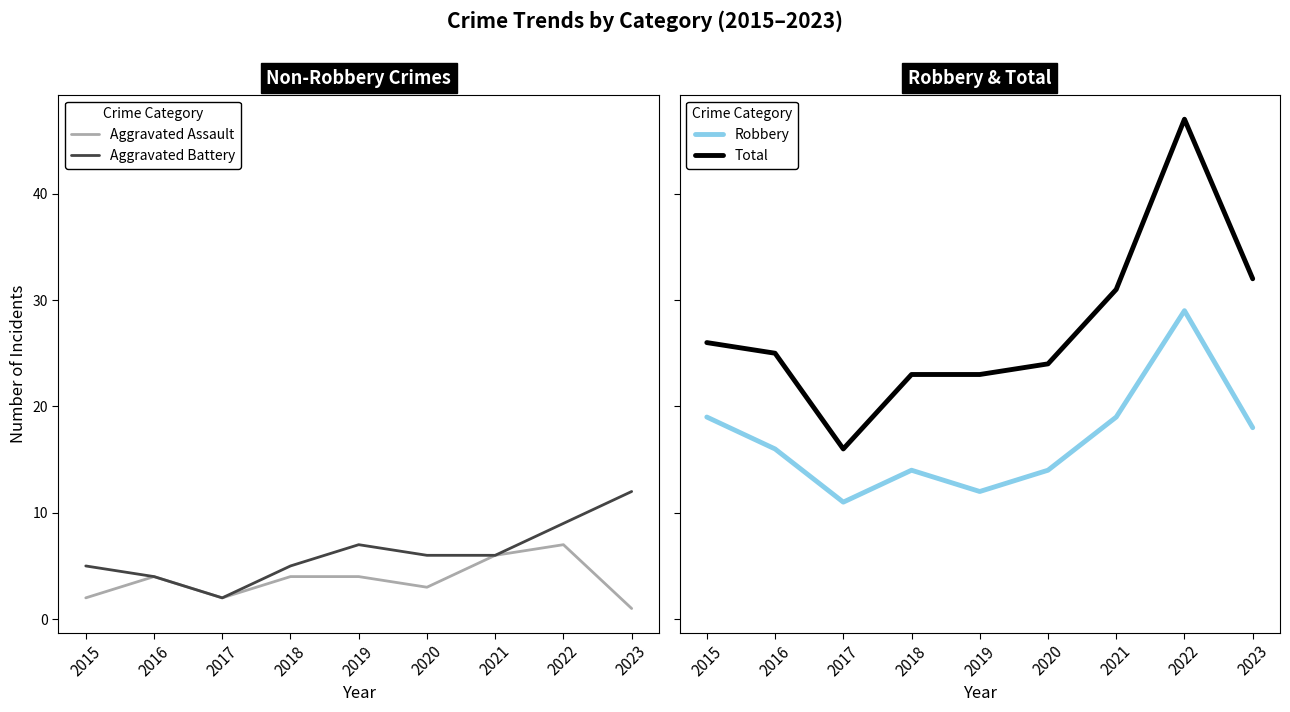

Where is Total nearest to the value 31?

2021